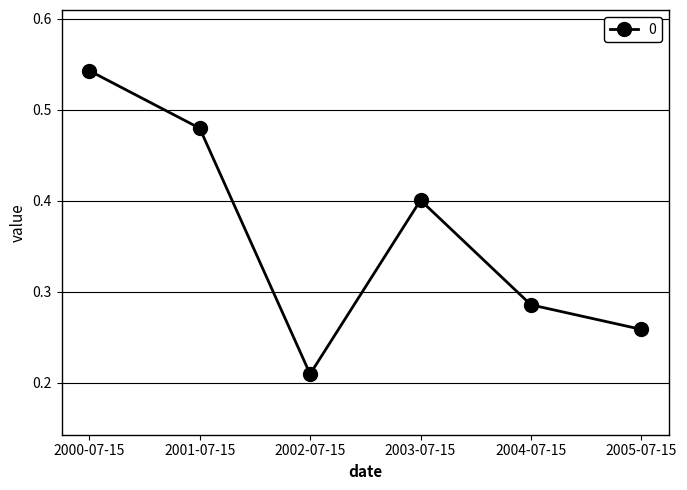

What position from the left is 2001-07-15?

2